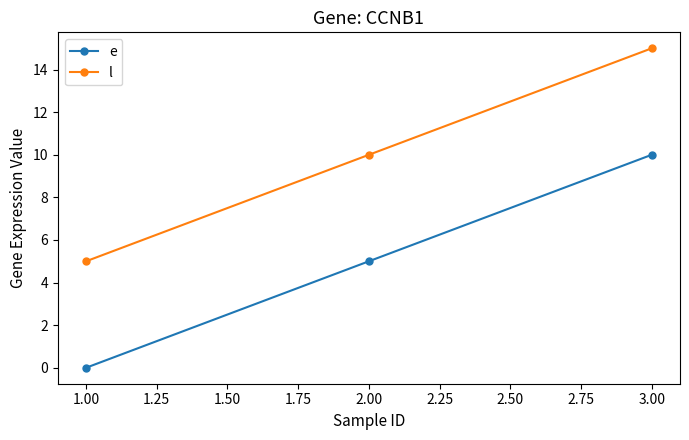

What is the difference between the maximum and minimum values in the e series?

10